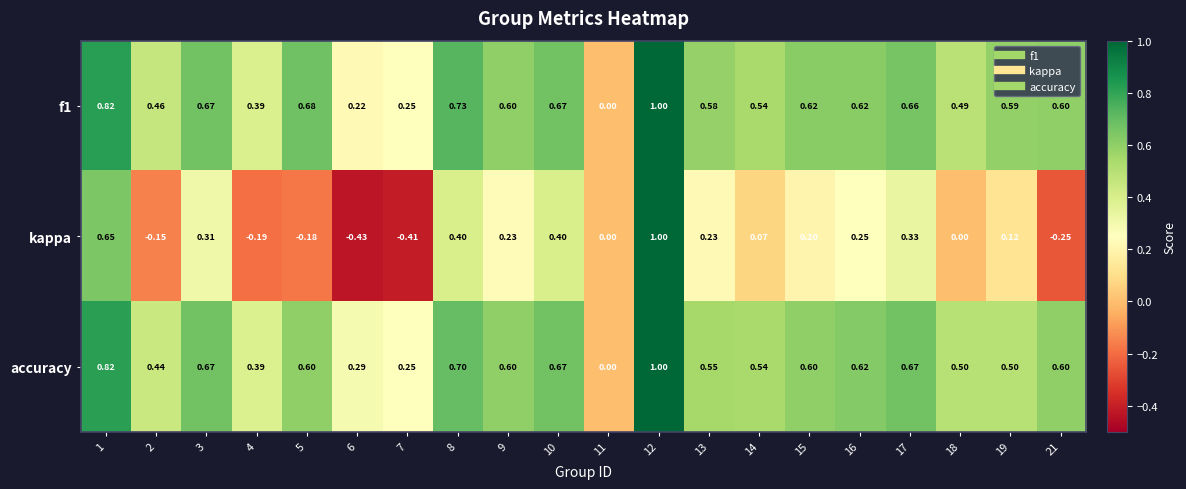

Which series has the widest spread of values?

kappa